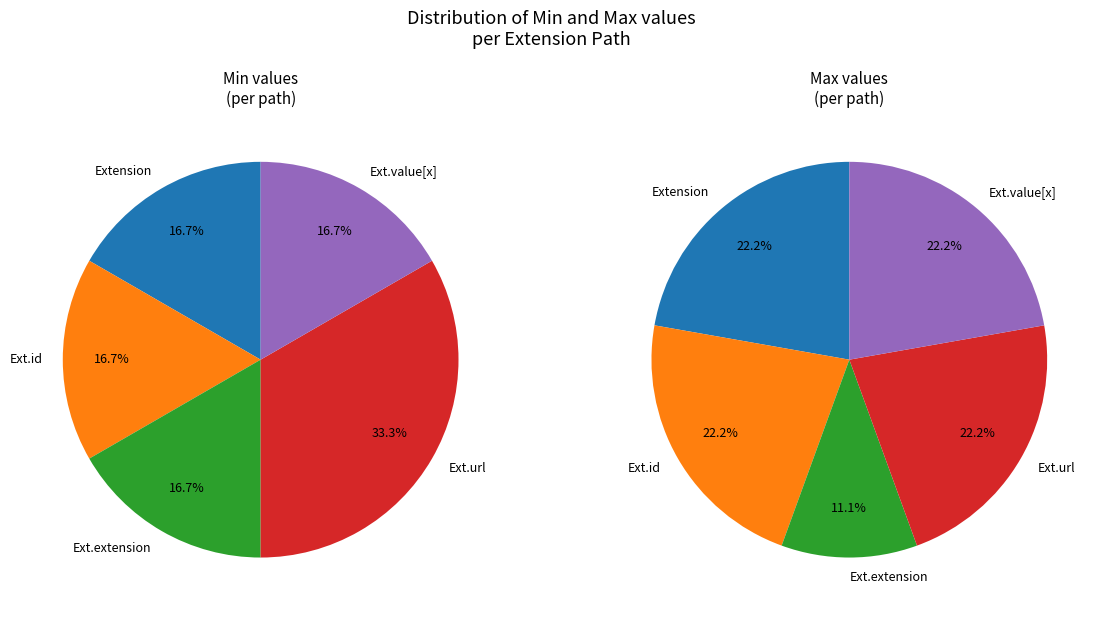

How many segments does this pie chart have?

5